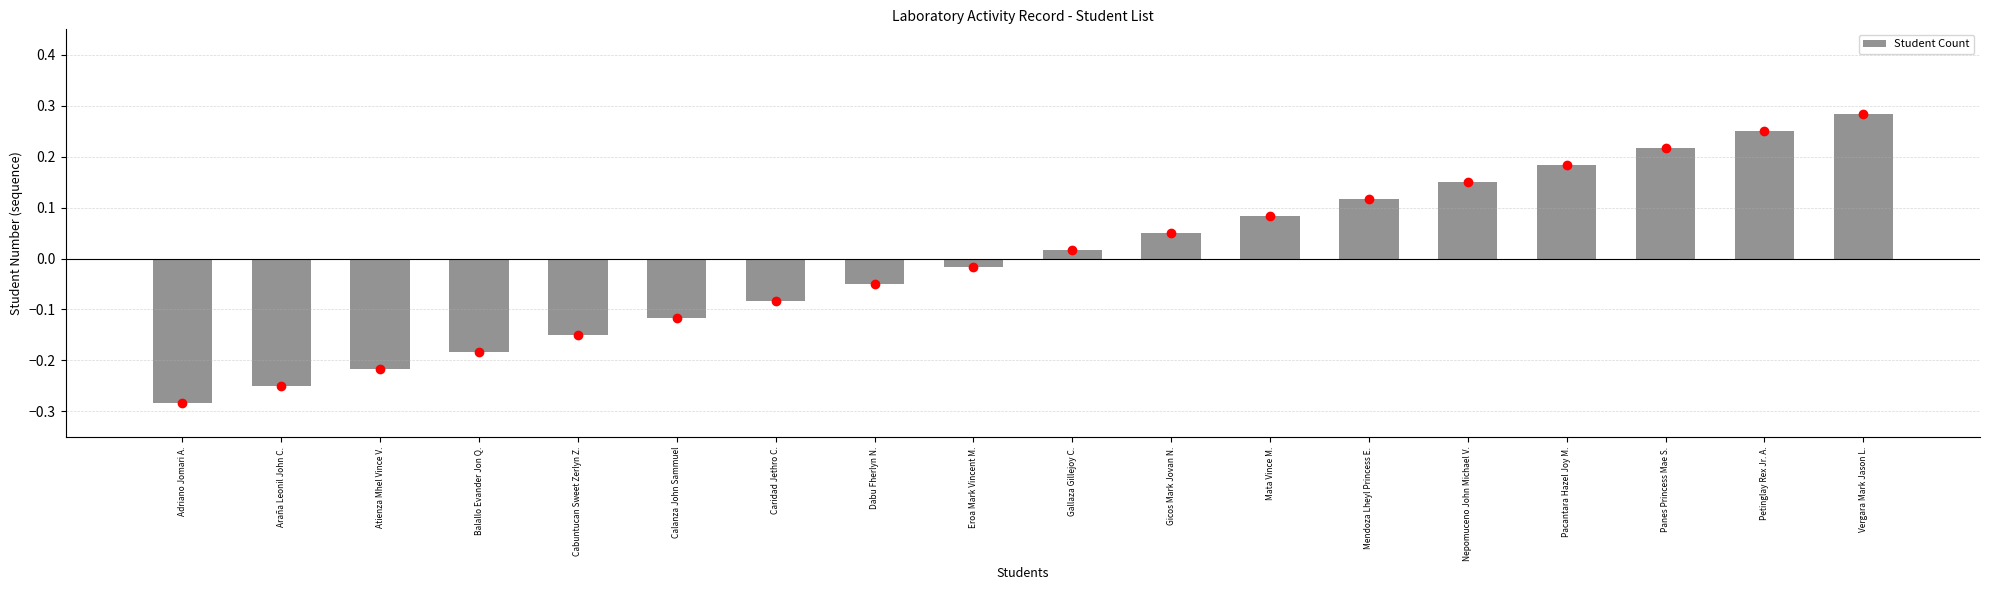

Where does the data first go above 0?

Gallaza Gillejoy C.